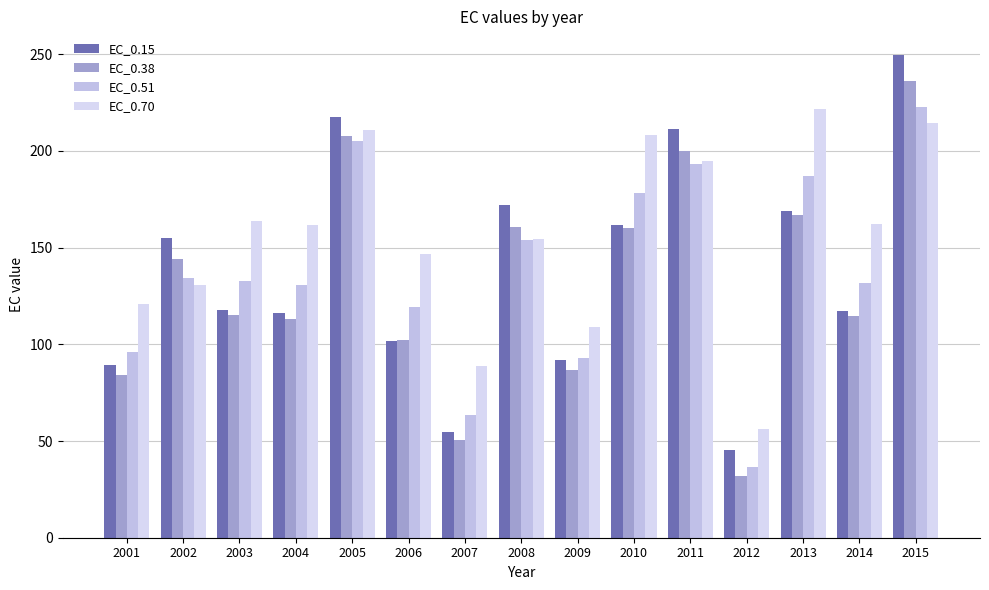

Which label corresponds to the smallest value in the chart?

2012